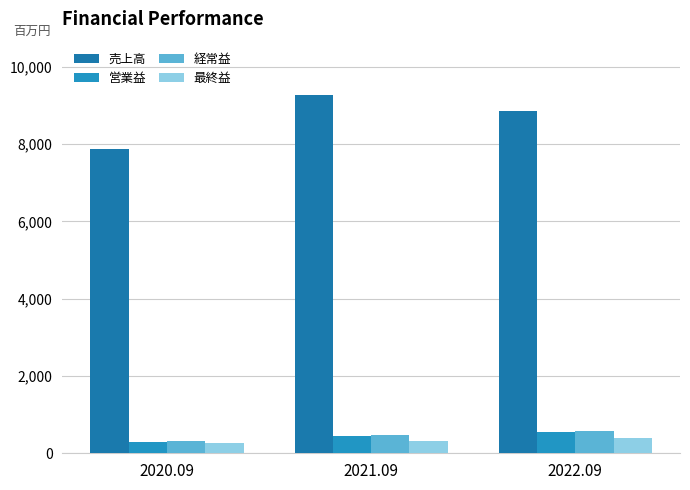

At how many categories does at least one series exceed 3110?

3